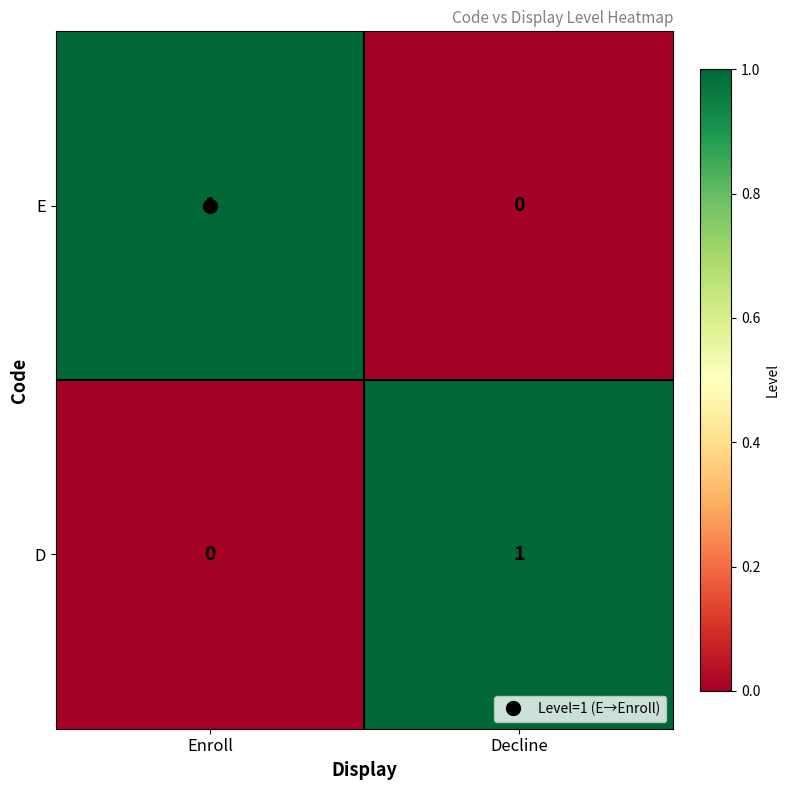

Which category has the lowest value in the E series?

Decline